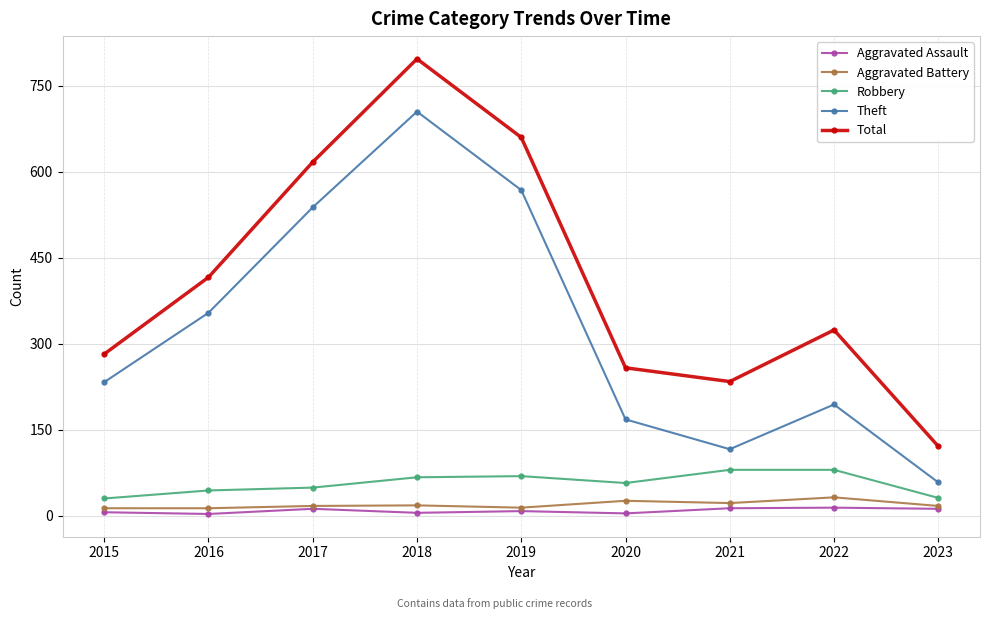

The value of Total at 2020 is 462. True or false?

False